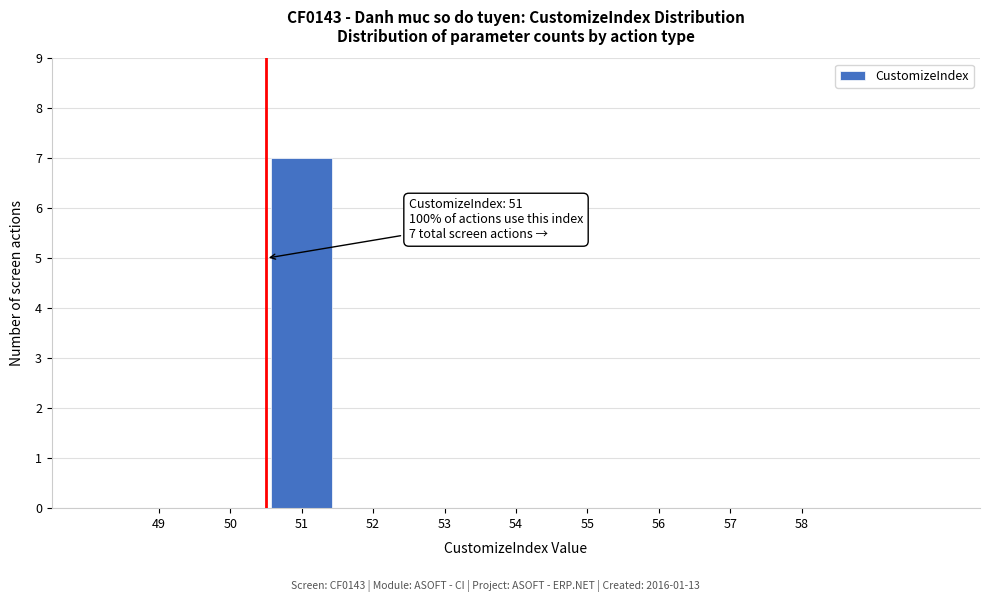

What is the sum of all values?

7